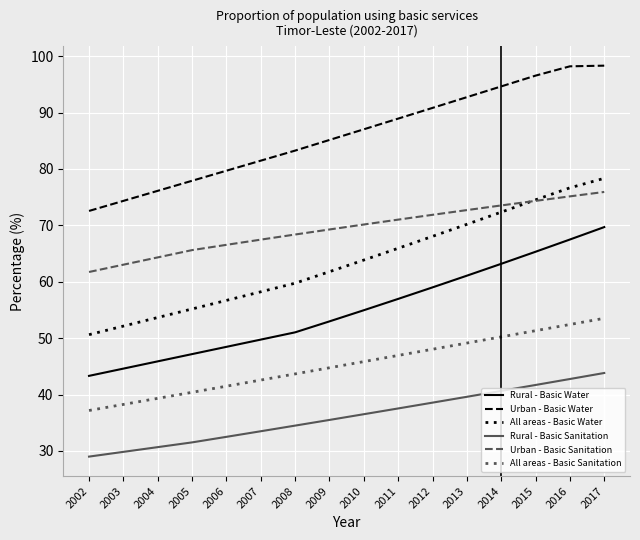

True or false: All areas - Basic Water and All areas - Basic Sanitation intersect in this chart.

False